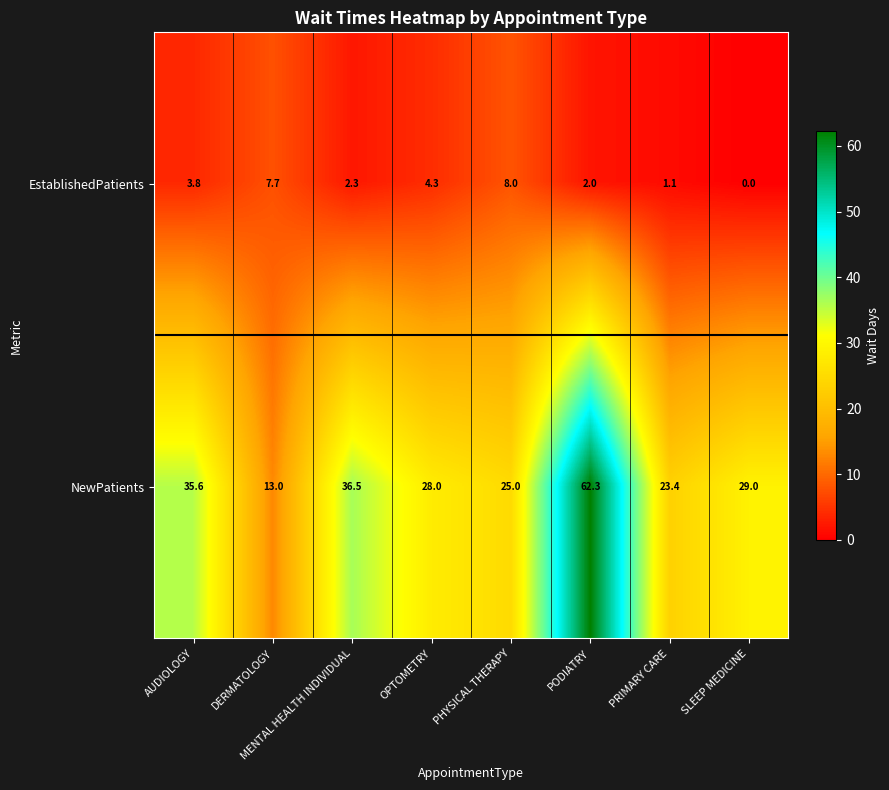

Rank the series at PHYSICAL THERAPY from lowest to highest value.

EstablishedPatients, NewPatients